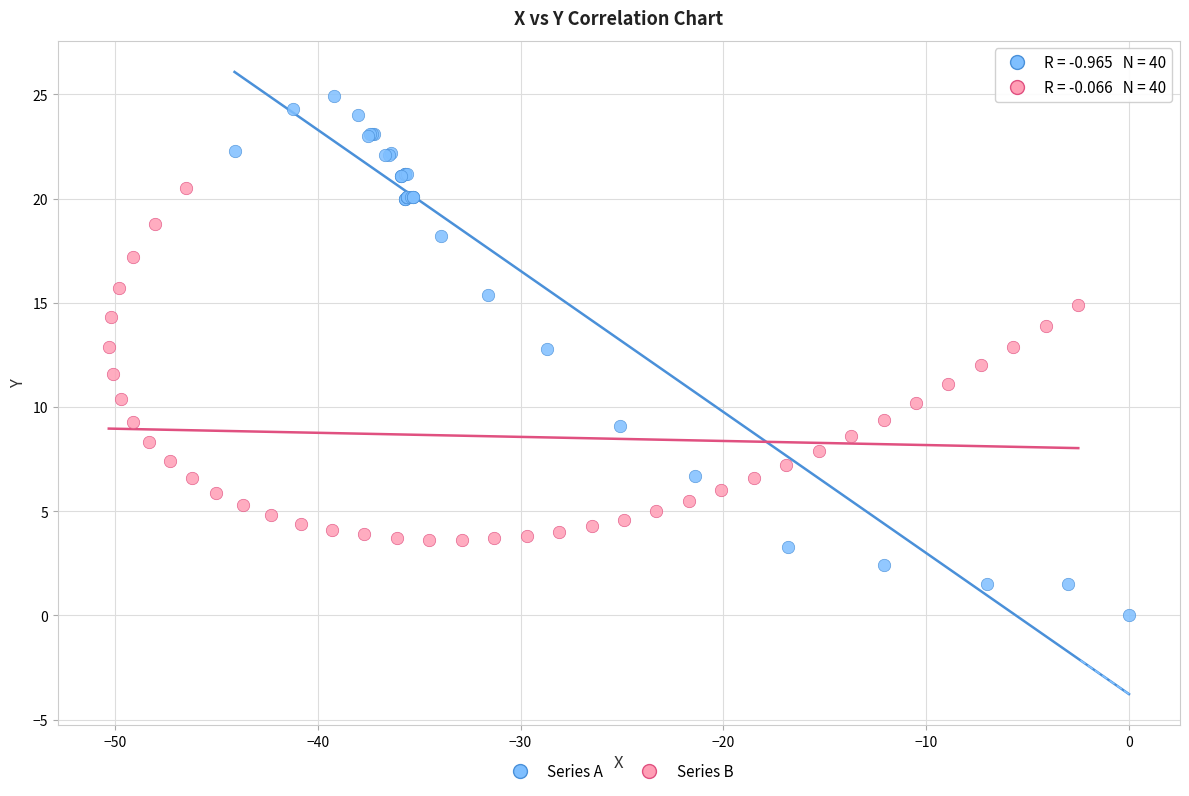

Which series has the widest spread of Y values?

Series A